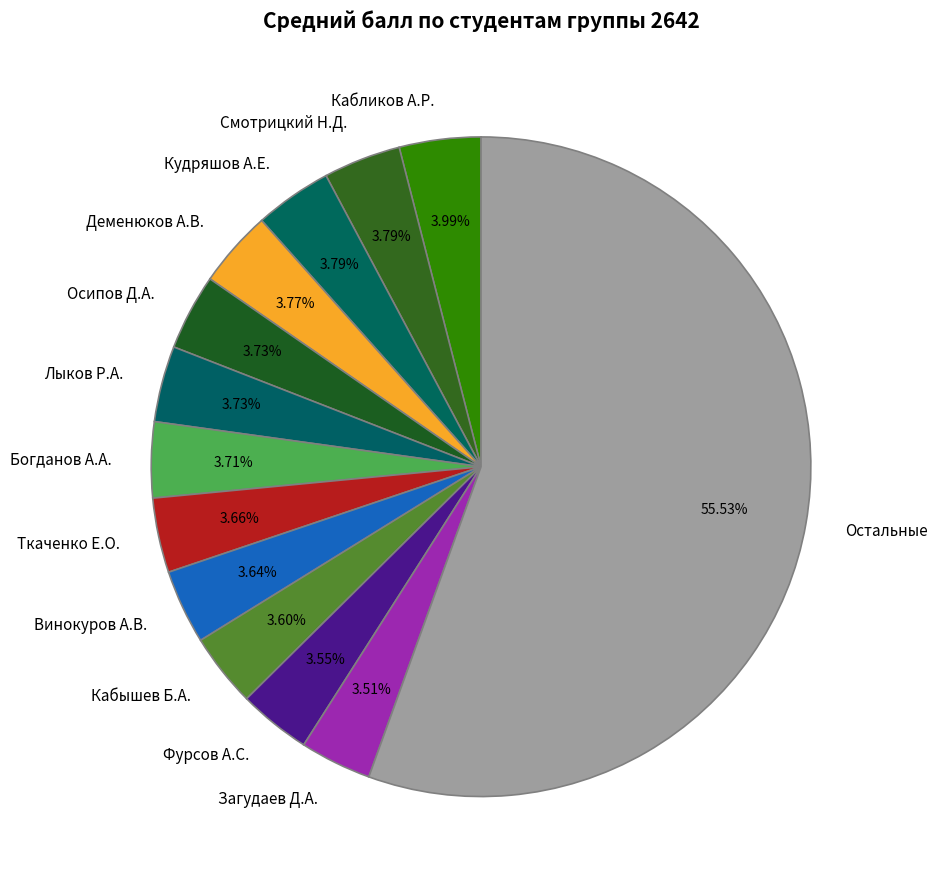

Does Осипов Д.А. represent more than half of the total?

No